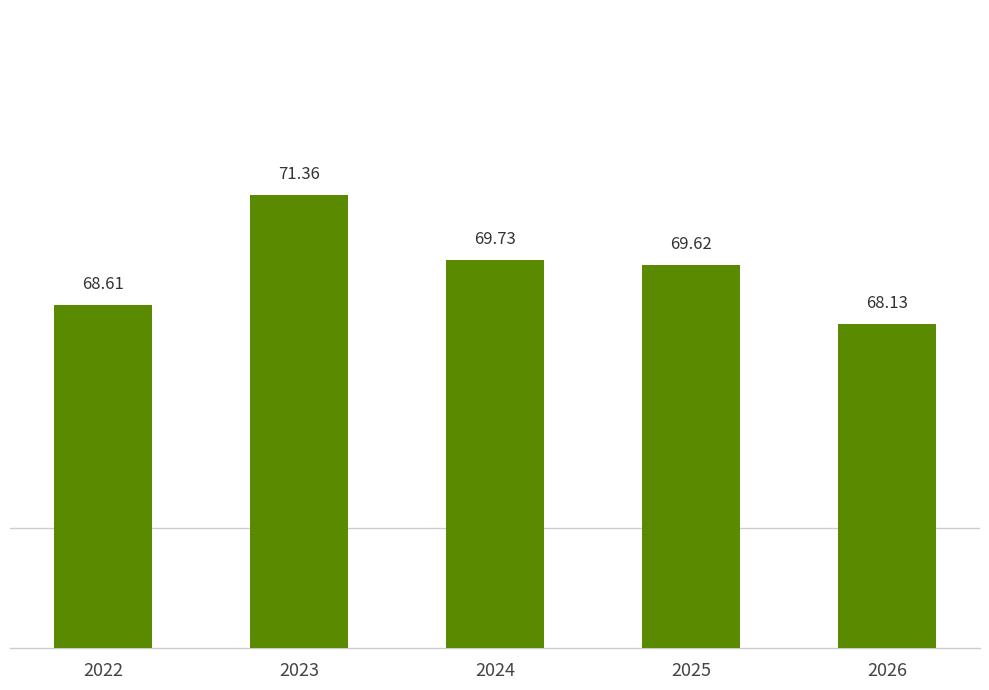

Does the chart contain any negative values?

No